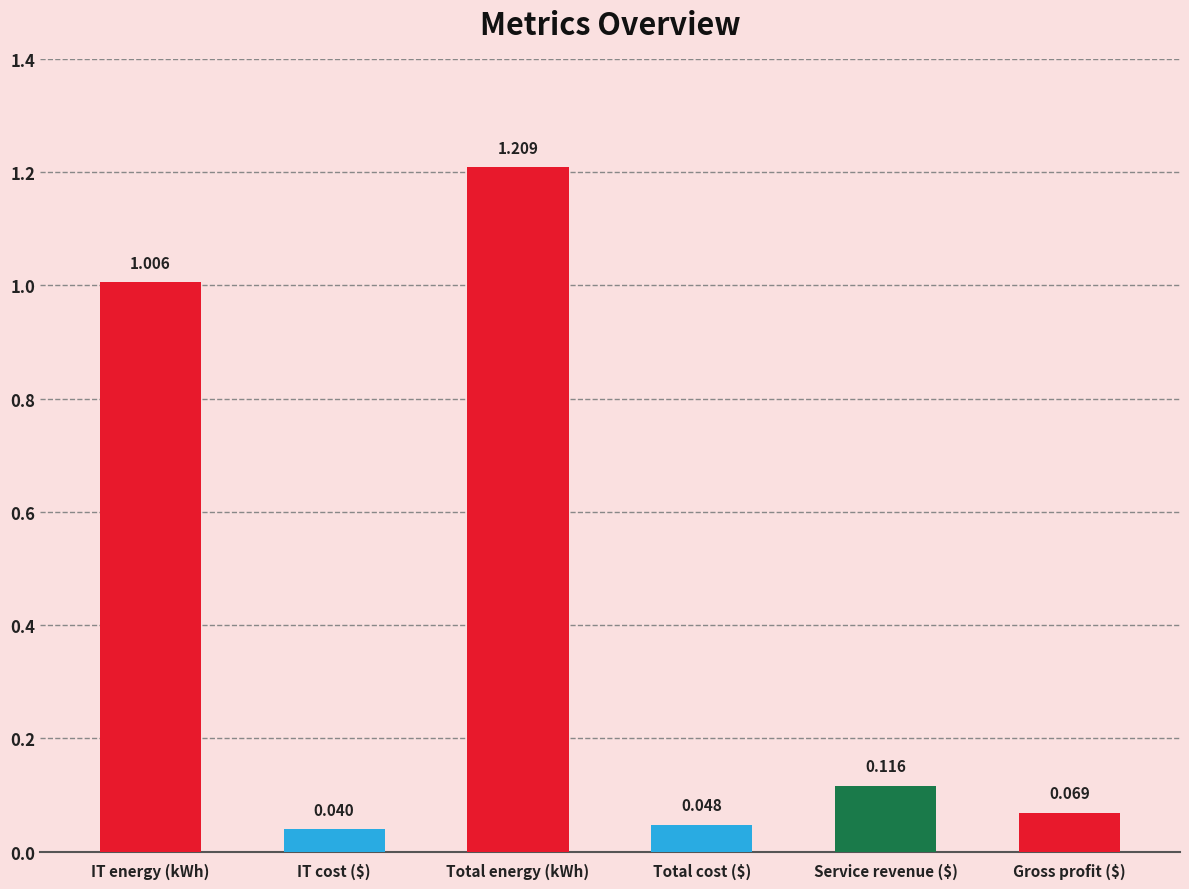

Rank the categories by value from highest to lowest.

Total energy (kWh), IT energy (kWh), Service revenue ($), Gross profit ($), Total cost ($), IT cost ($)